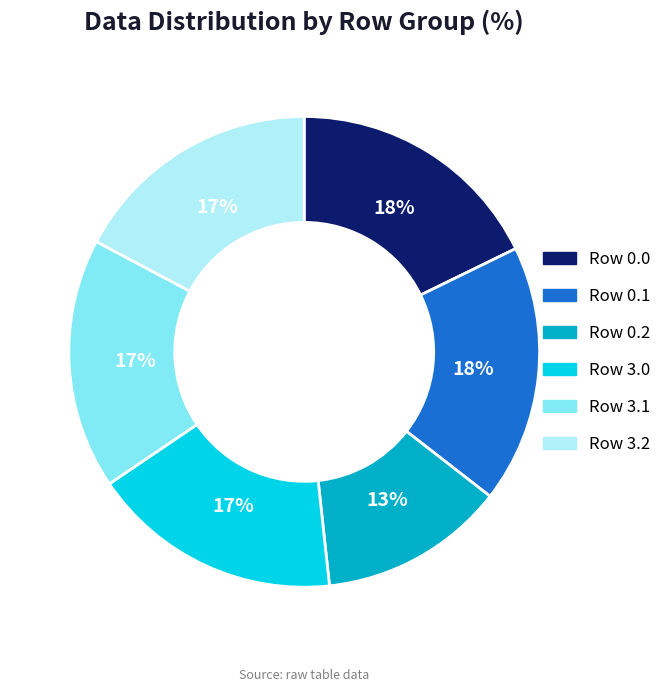

To the nearest percent, what is the average slice percentage?

17%